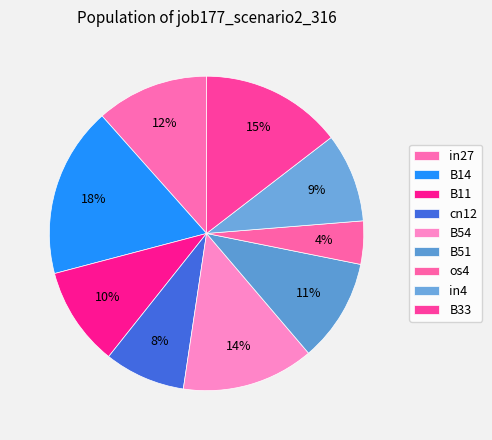

How many segments does this pie chart have?

9